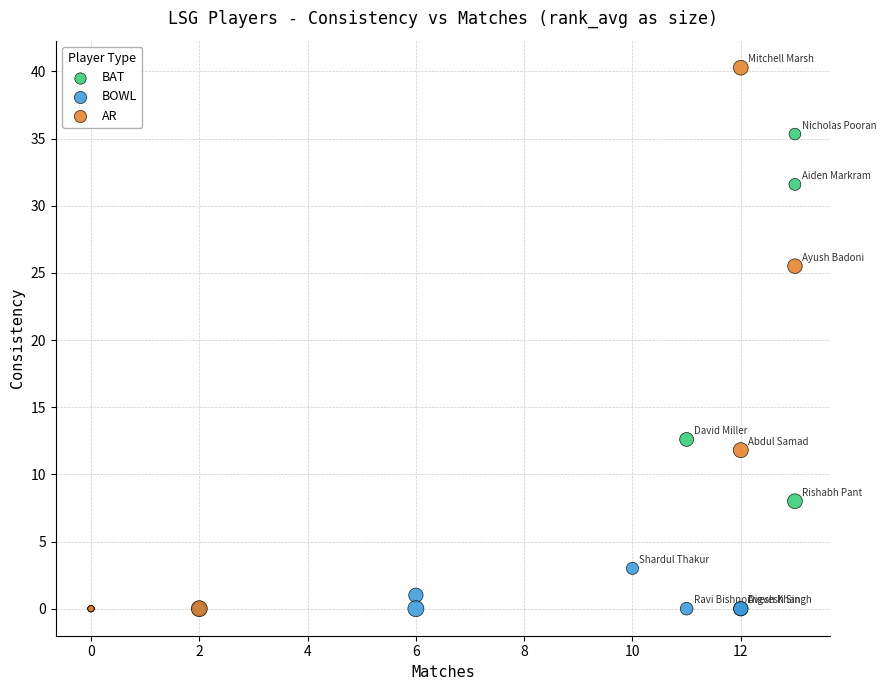

Which series reaches the maximum Y coordinate?

AR